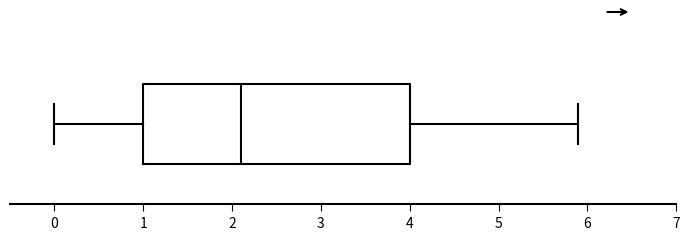

Where does the right whisker of the box end on the x-axis? The values are not printed on the chart, so give them approximately, as read against the axis.

5.9